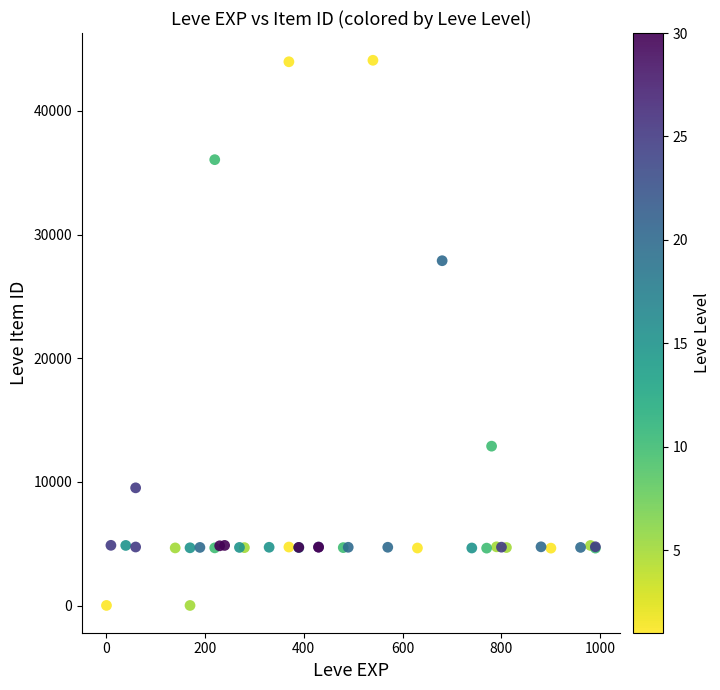

What Y value in the scatter plot is closest to 22048?

27884